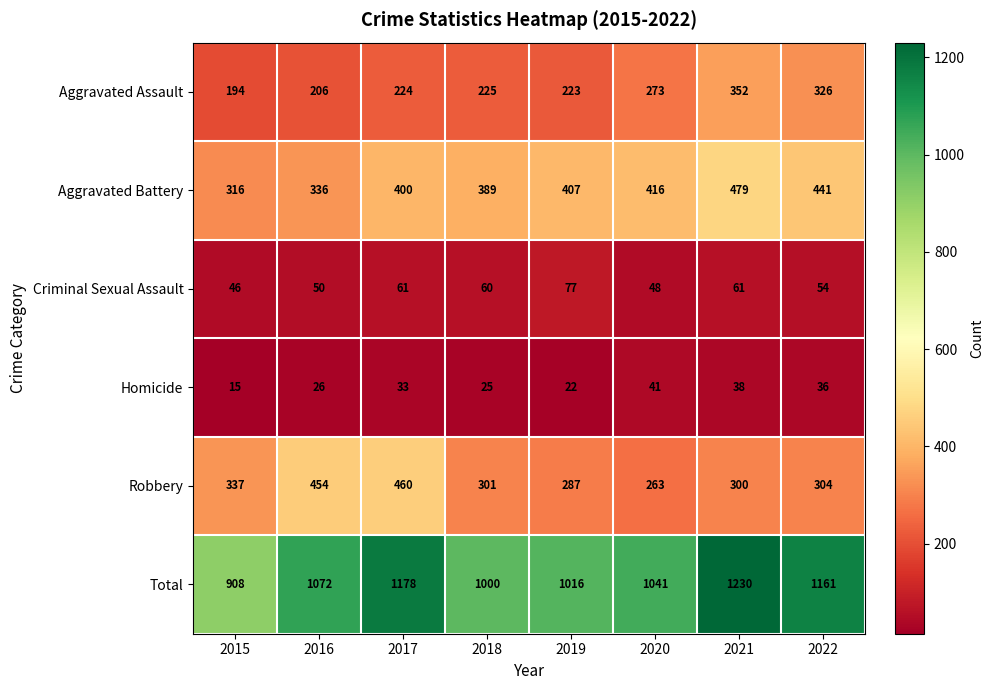

What is the maximum value shown in the chart?

1230